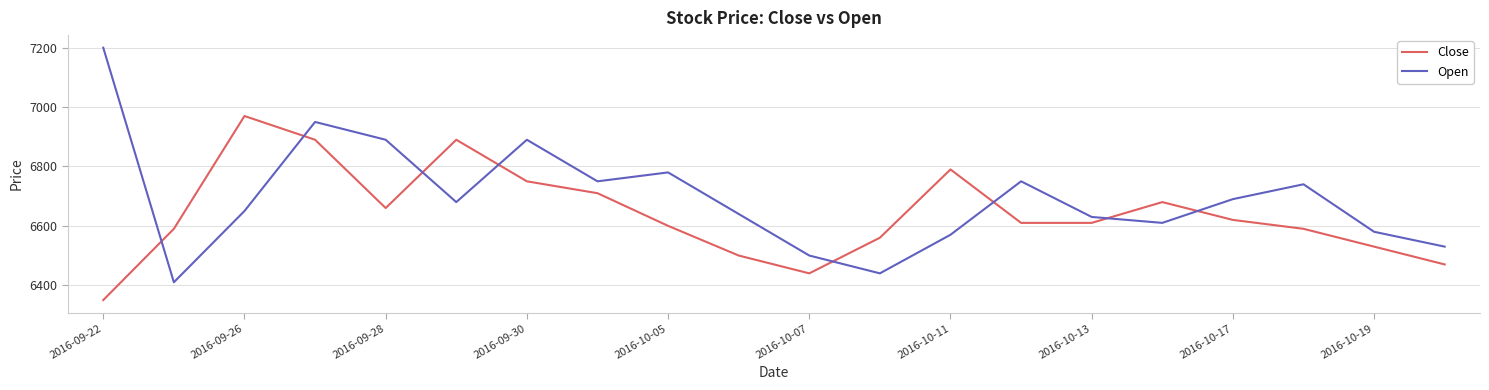

What is the sum of all Open values?

133880